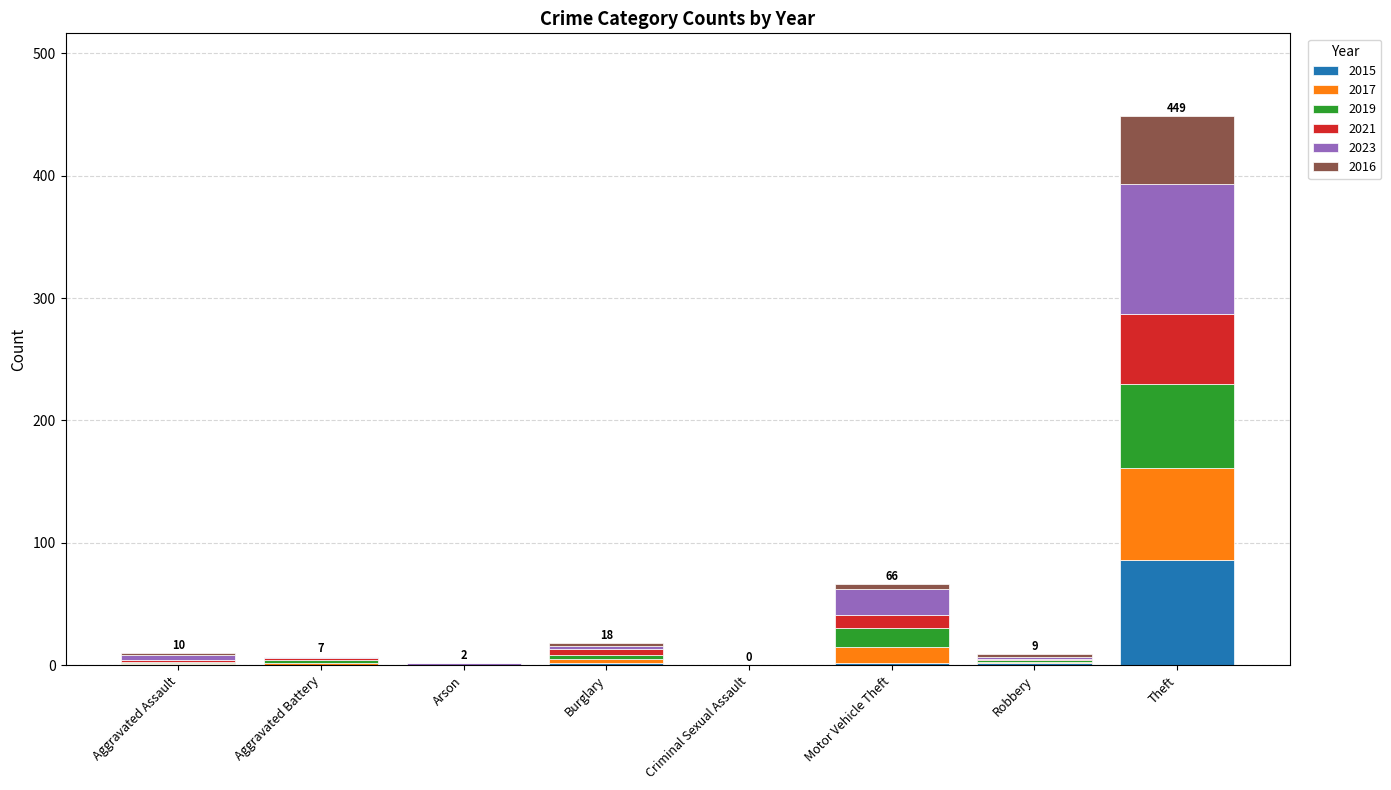

What is the highest value of the 2015 series?

86